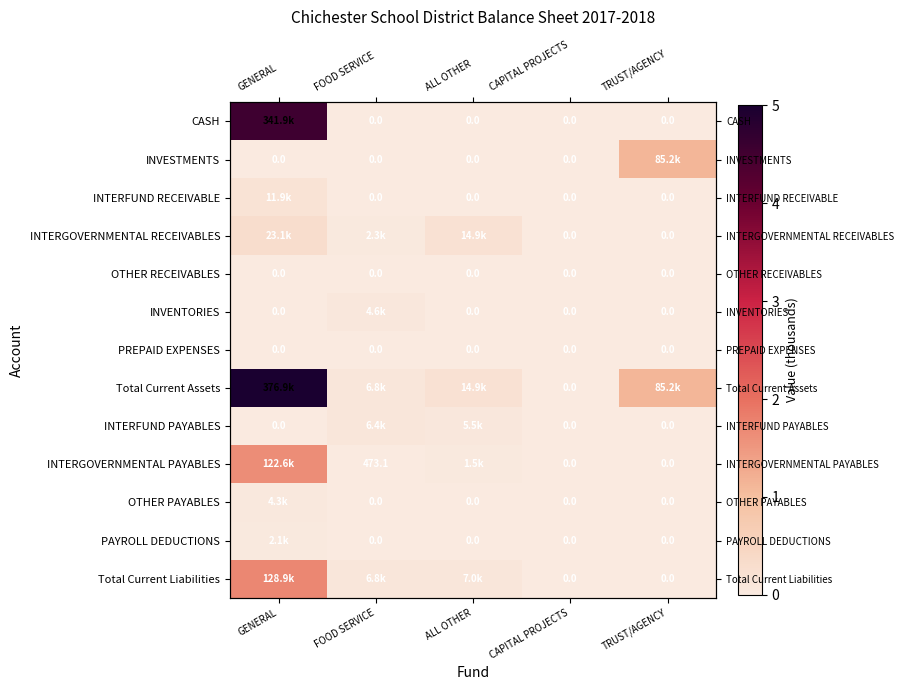

Which series has the largest total across all categories?

Total Current Assets